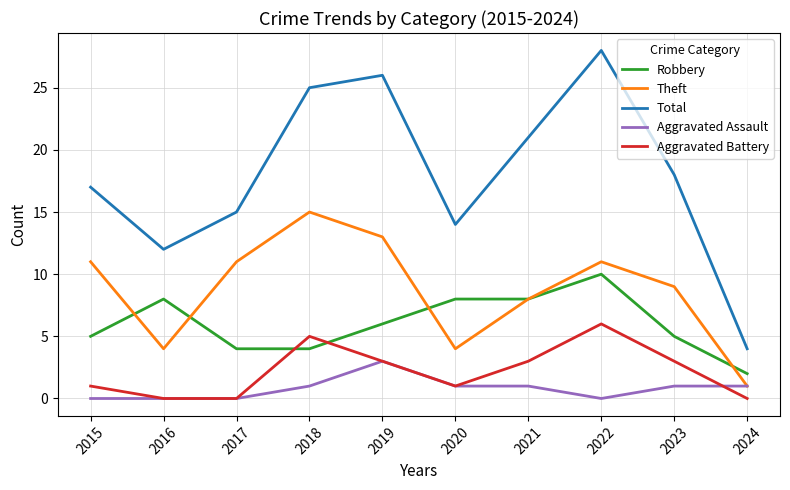

At which label does Aggravated Battery first exceed 3?

2018